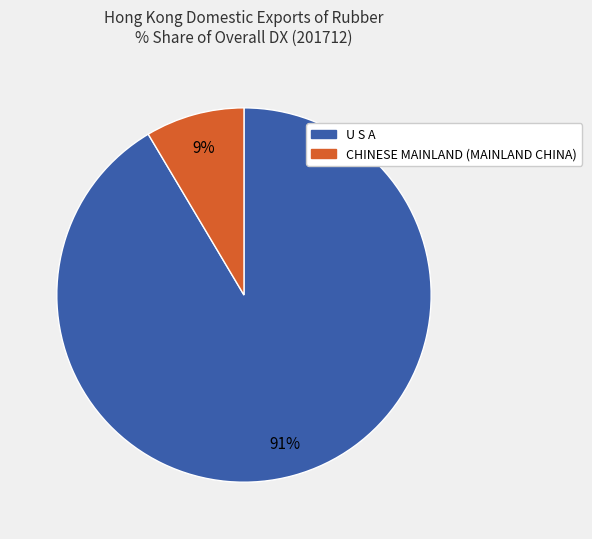

Is there a majority slice in this chart?

Yes